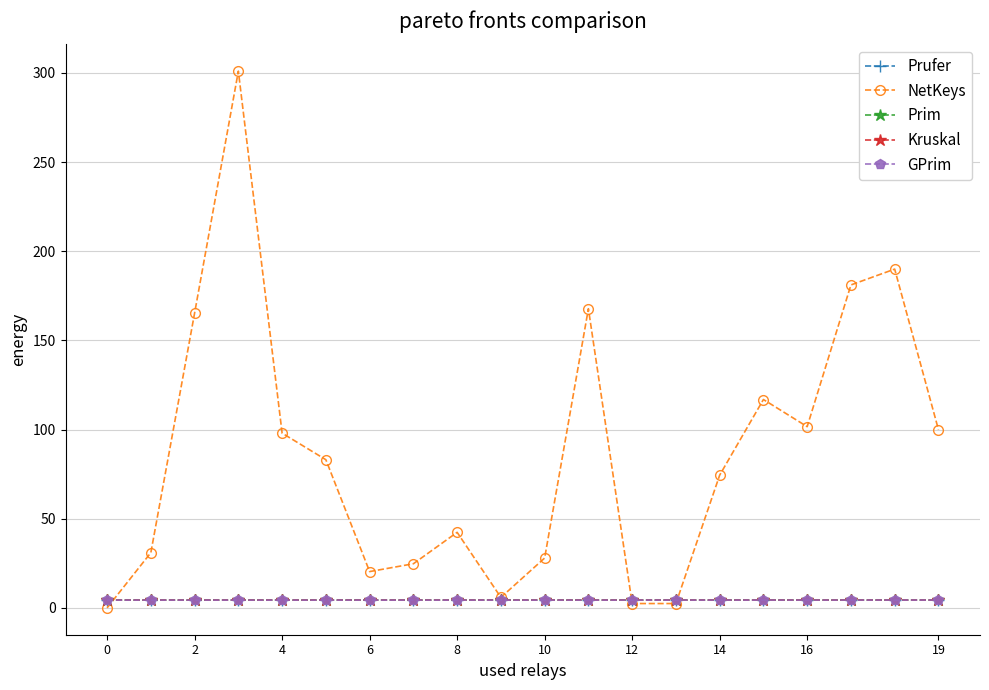

What is the maximum value for NetKeys?

301.0